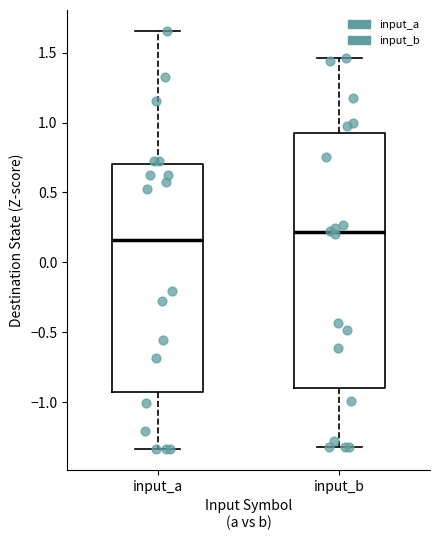

Reading left to right, transcribe this box plot: for each box, give where its median line is, the range the box spans, and where its two whiskers end, as read against the y-axis. The values are not printed on the chart, so give them approximately, as read against the axis.

input_a: median 0.15, box -0.95 to 0.70, whiskers -1.35 to 1.65
input_b: median 0.20, box -0.90 to 0.90, whiskers -1.30 to 1.45